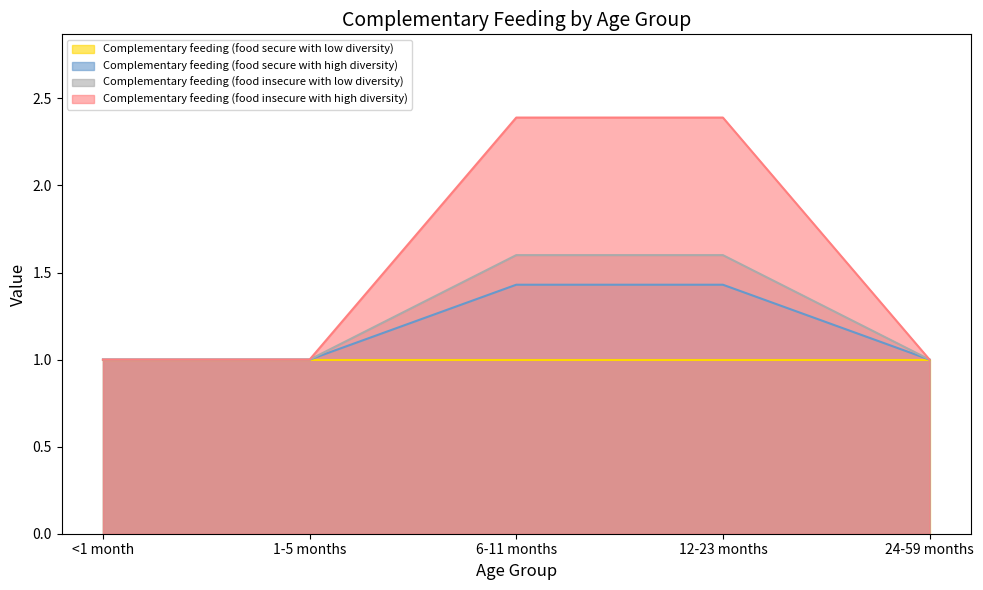

What is the smallest value displayed?

1.0